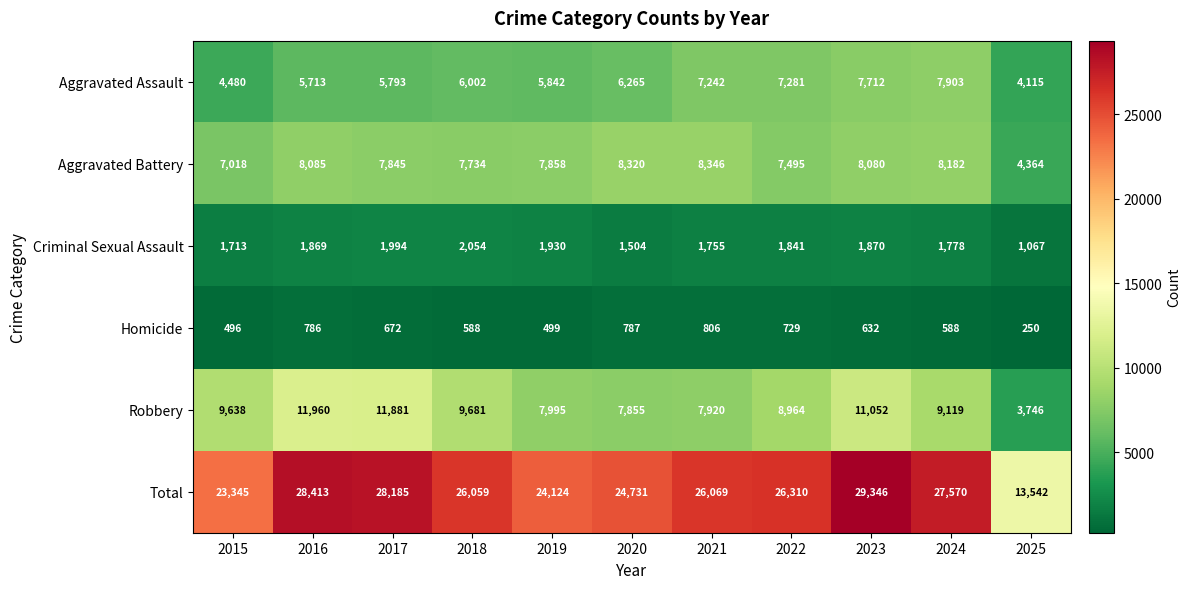

What is the sum of all Criminal Sexual Assault values?

19375